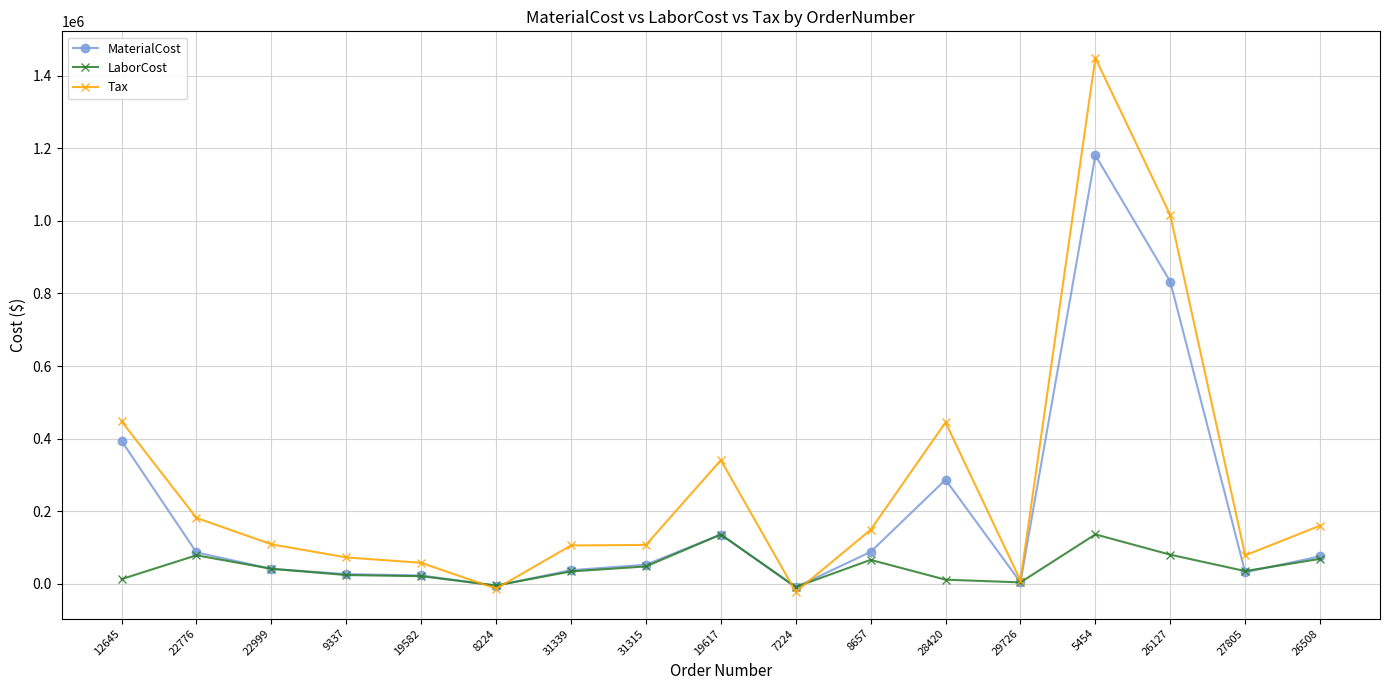

List the series in order of their peak value, highest first.

Tax, MaterialCost, LaborCost